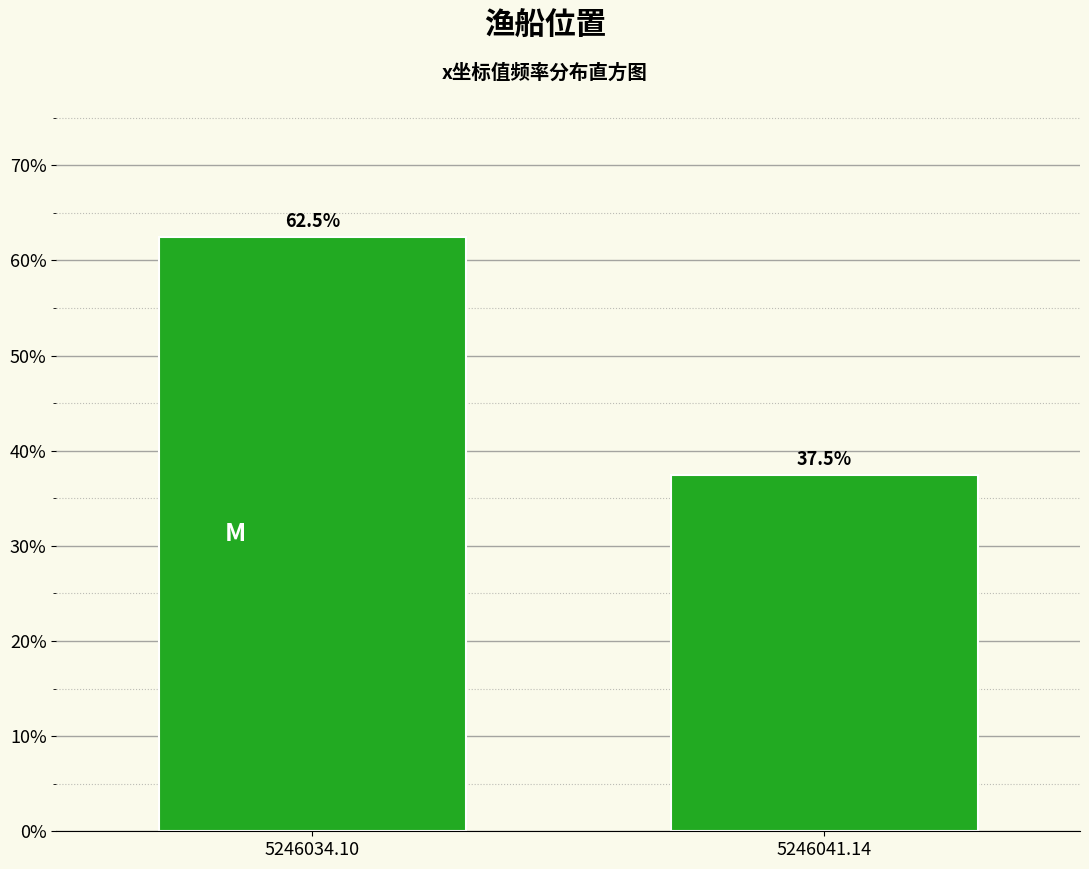

Reading left to right, transcribe all the data shown in this chart.

62.5	37.5